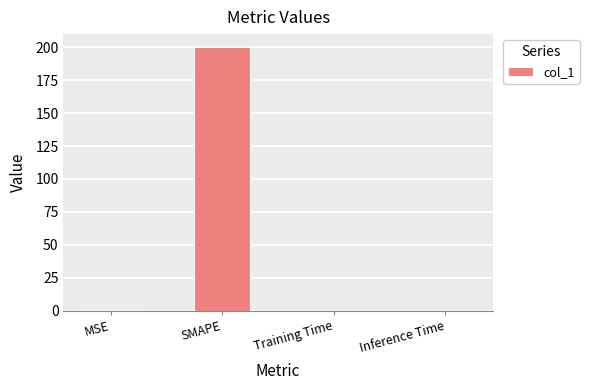

What is the maximum value shown in the chart?

200.0